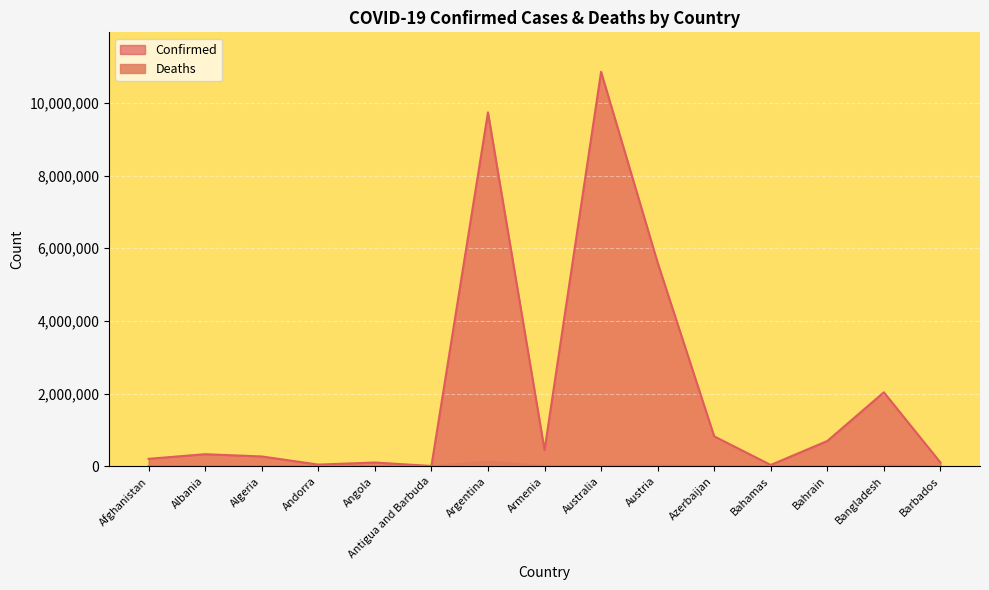

True or false: Deaths and Confirmed intersect in this chart.

False